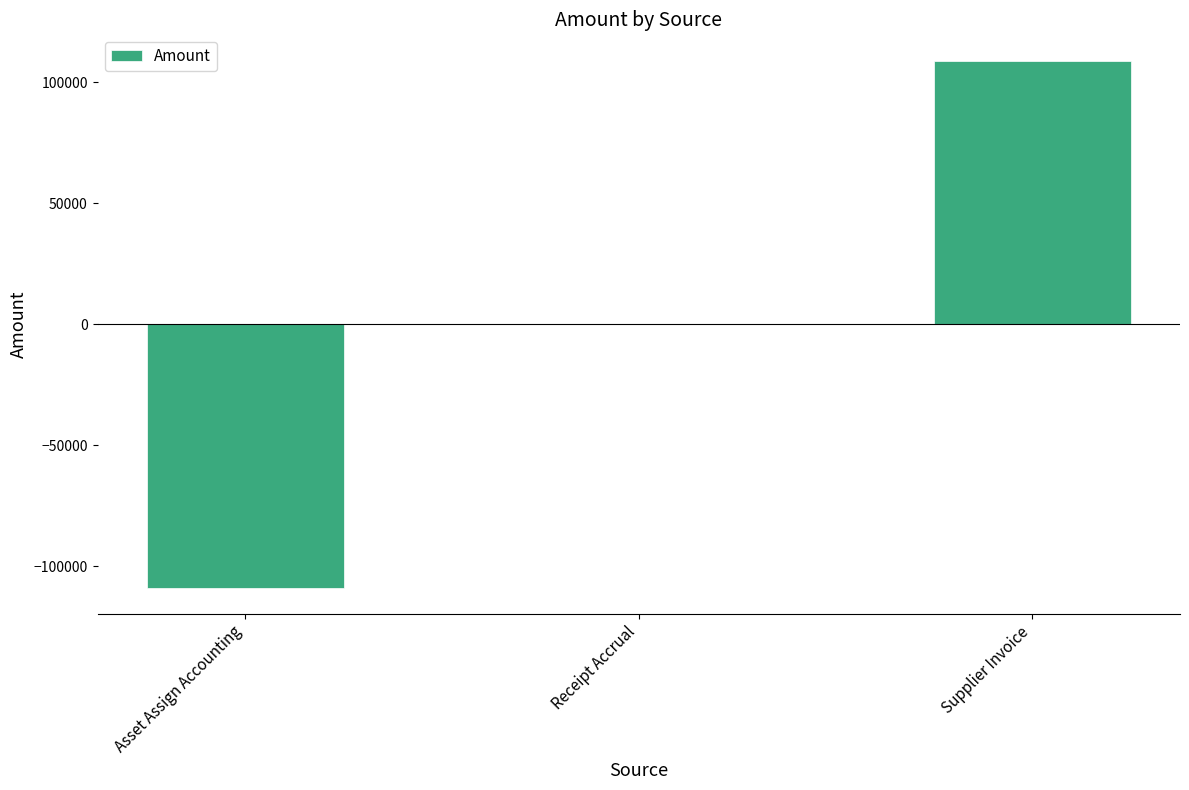

What is the maximum value shown in the chart?

108898.5